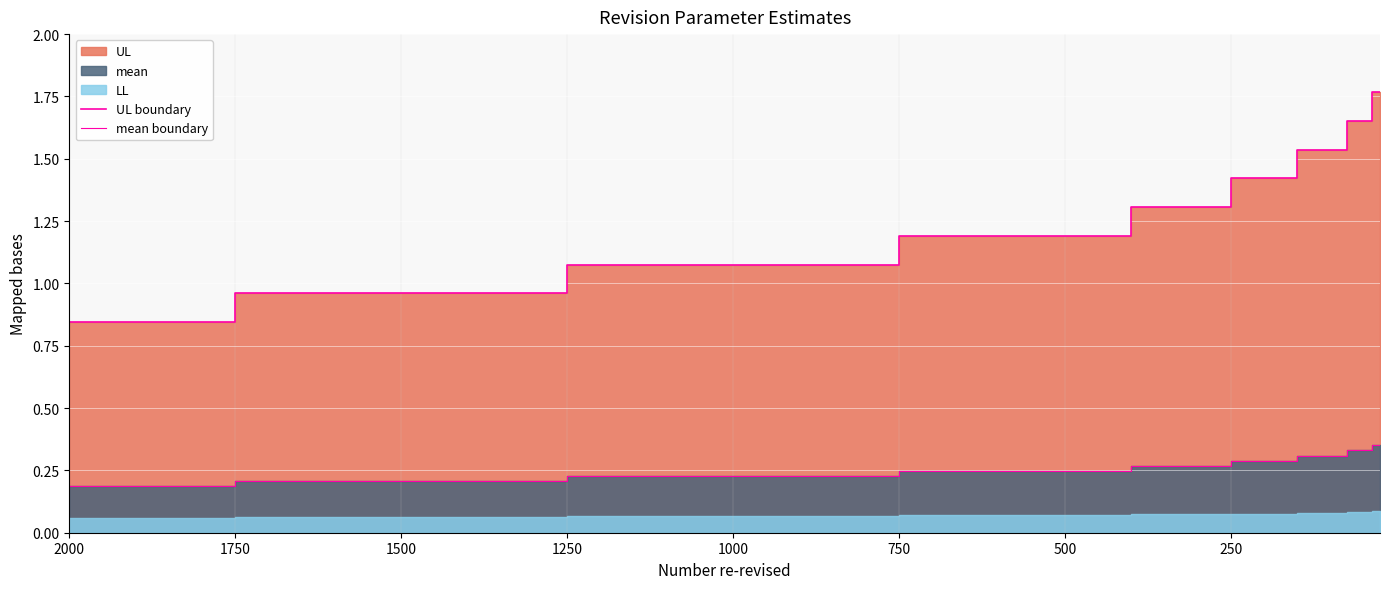

What is the difference between the second highest and second lowest values in the UL boundary series?

0.7